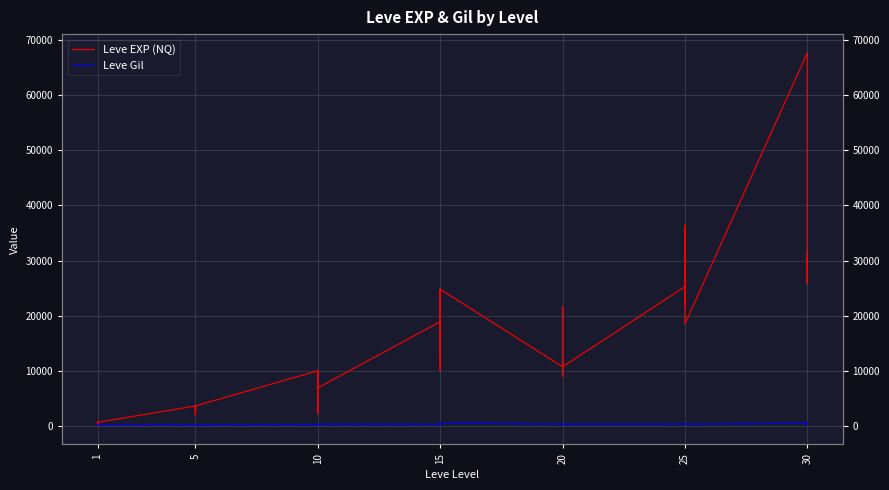

In Leve Gil, how many points are higher than both neighbors (excluding endpoints)?

12